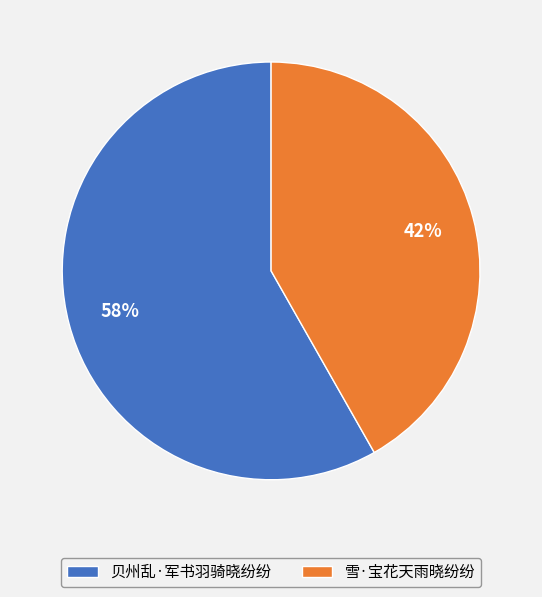

Do 贝州乱·军书羽骑晓纷纷 and 雪·宝花天雨晓纷纷 together represent more than half of the pie?

Yes